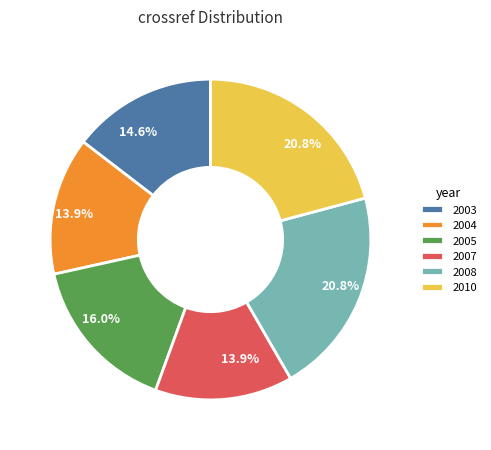

Does 2003 represent more than half of the total?

No